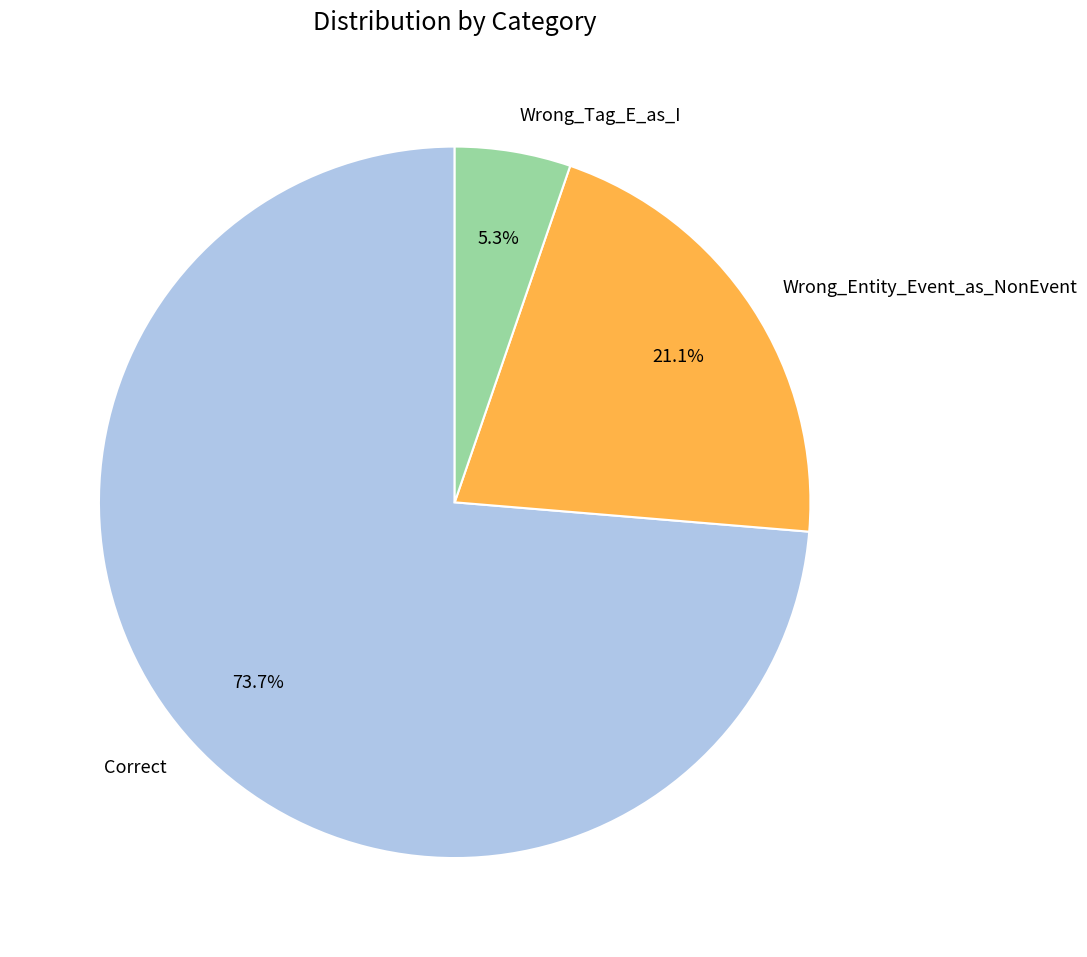

Which slice is the largest?

Correct